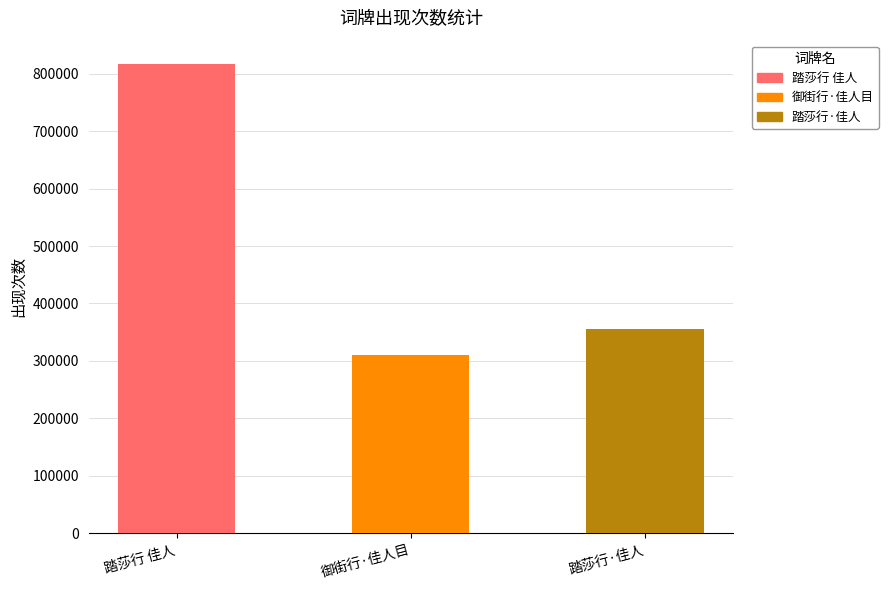

Where is the data nearest to the value 563754?

踏莎行·佳人